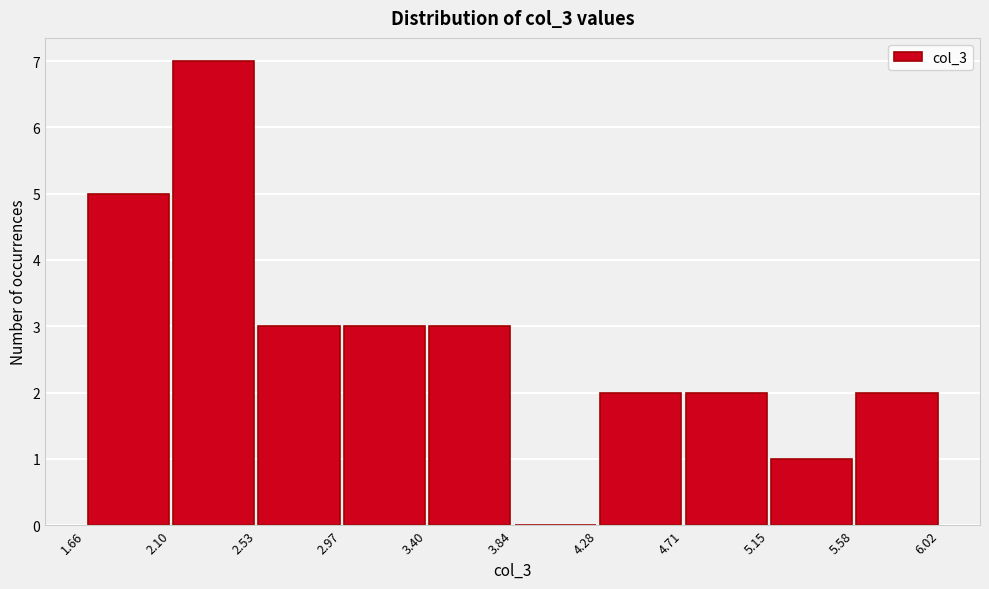

Reading left to right, transcribe this chart: for each bar, give the range it covers on the x-axis and its height. The values are not printed on the chart, so give them approximately, as read against the axis.

1.66 to 2.10: 5
2.10 to 2.53: 7
2.53 to 2.97: 3
2.97 to 3.40: 3
3.40 to 3.84: 3
3.84 to 4.28: 0
4.28 to 4.71: 2
4.71 to 5.15: 2
5.15 to 5.58: 1
5.58 to 6.02: 2